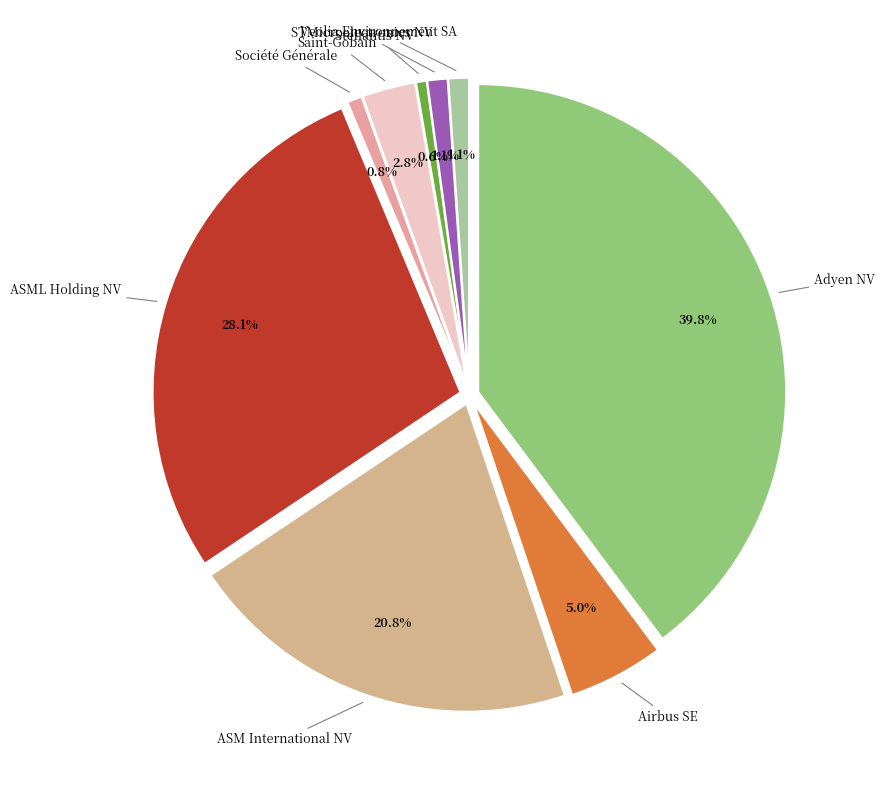

Is there a majority slice in this chart?

No